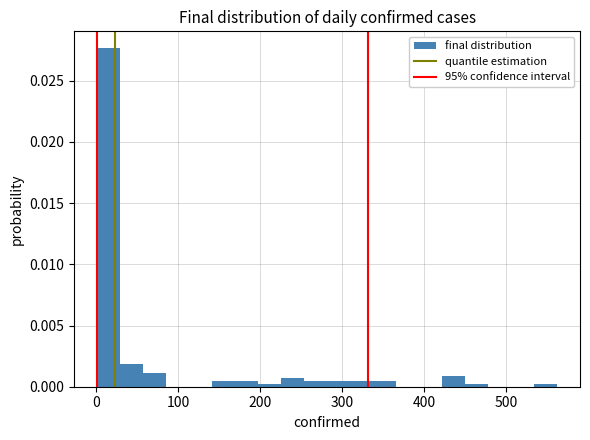

Around what value on the x-axis is the tallest bar? Give the approximate position of its centre, as read against the axis.

20